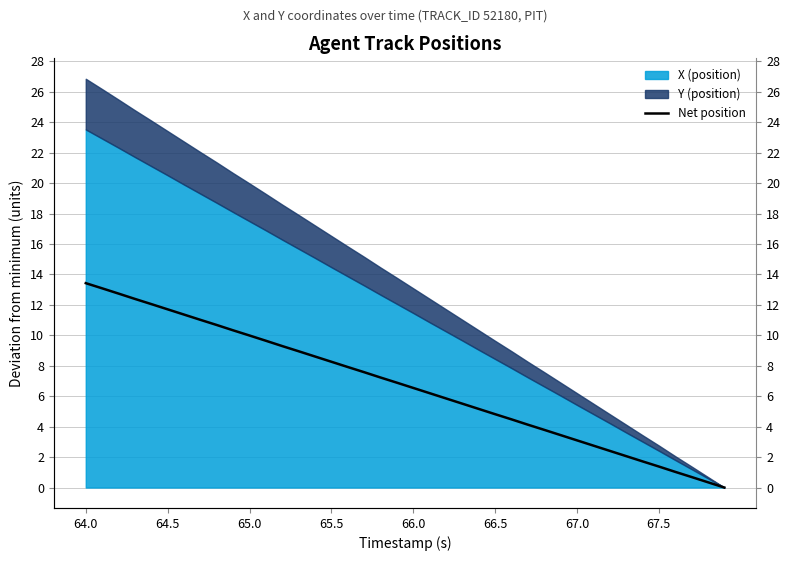

How many positive values are there?

39